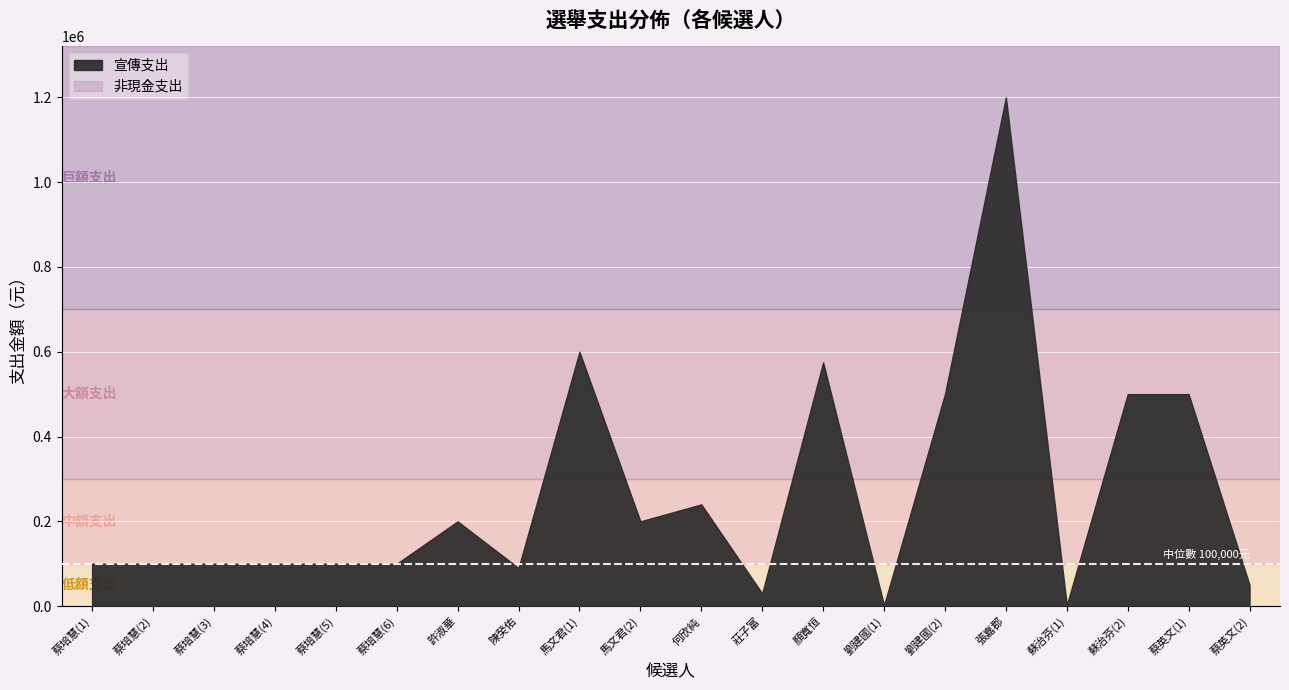

True or false: 宣傳支出 and 非現金支出 cross at least once.

False